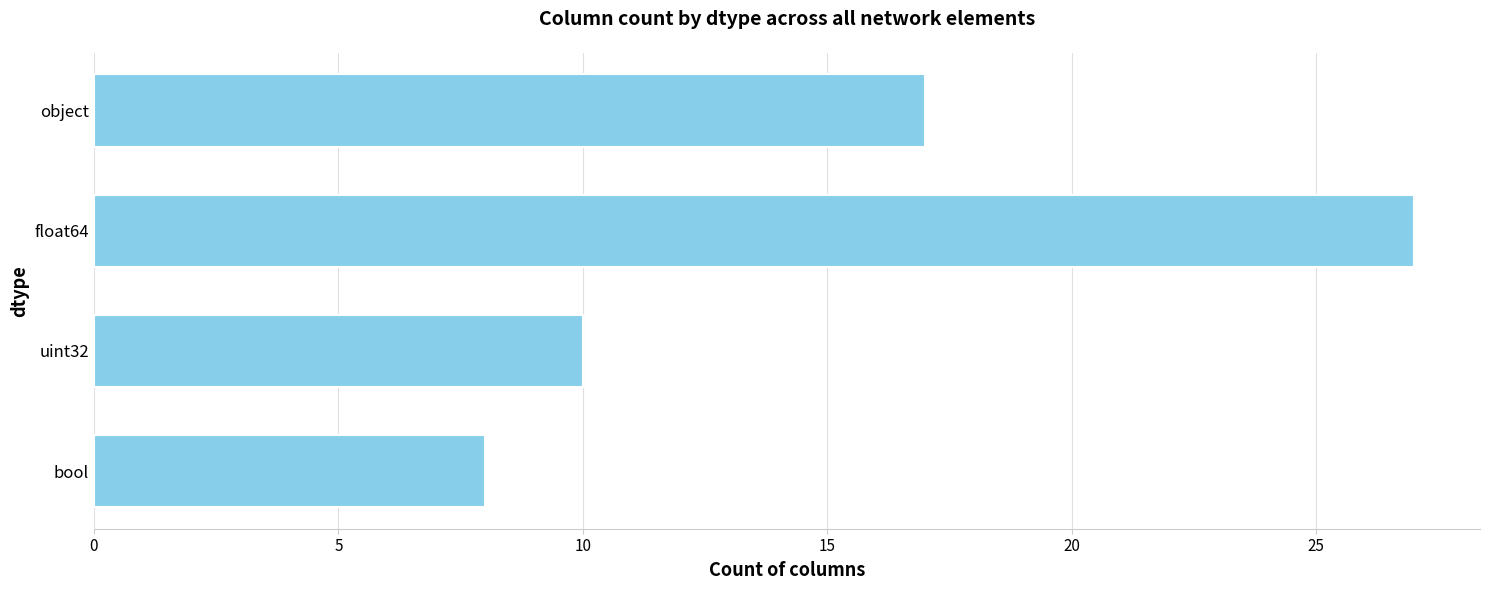

Between bool and object, which is larger?

object